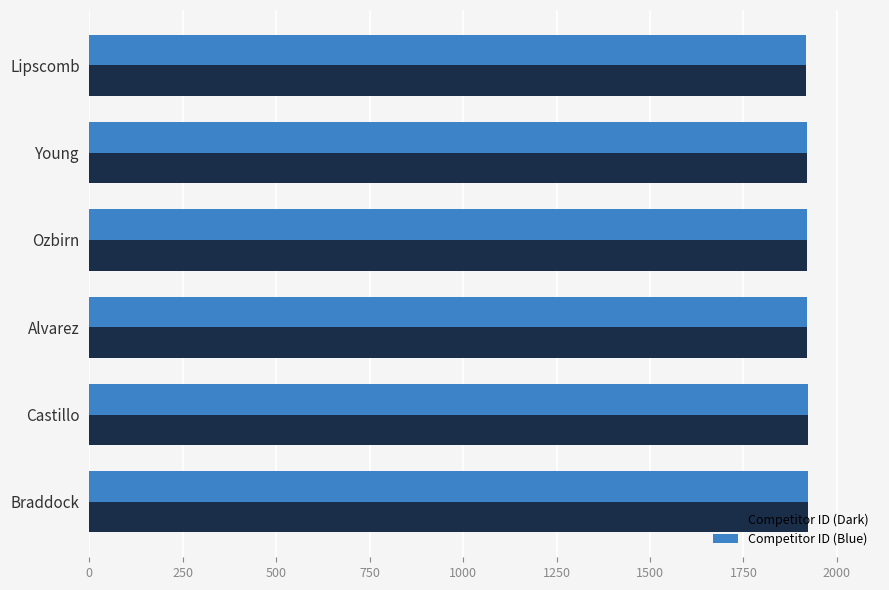

The value of Competitor ID (Dark) at Ozbirn is 1920. True or false?

True